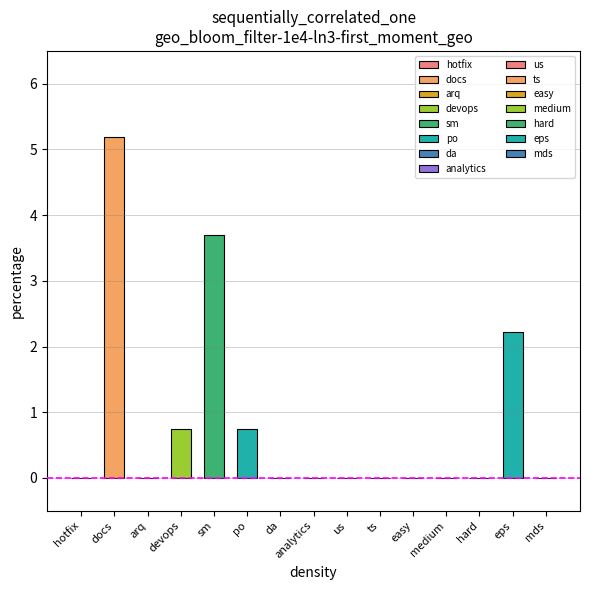

List the labels in order of value, smallest first.

hotfix, arq, da, analytics, us, ts, easy, medium, hard, mds, devops, po, eps, sm, docs